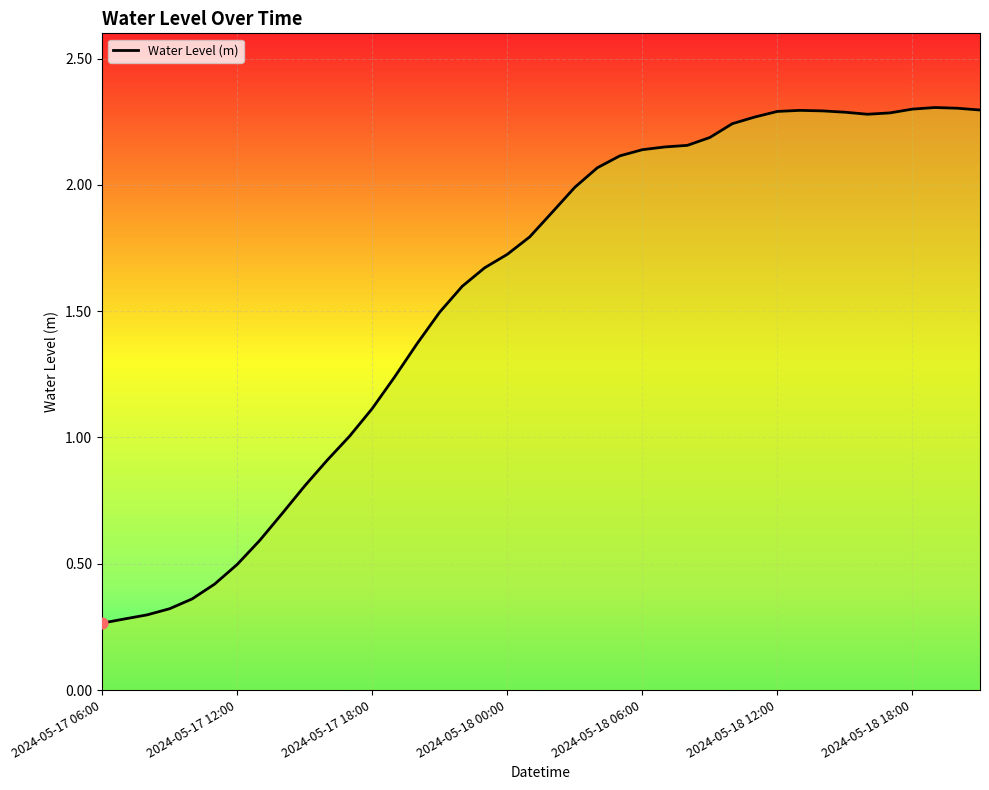

What is the change in value from 20 to 28?

+0.4